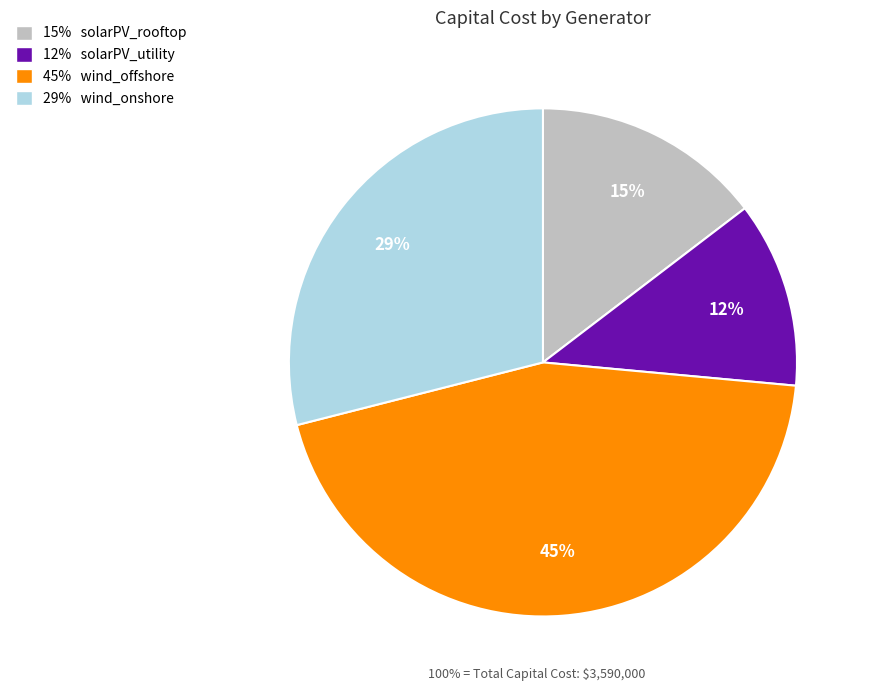

To the nearest percent, what is the difference between the largest and smallest slice percentages?

33%